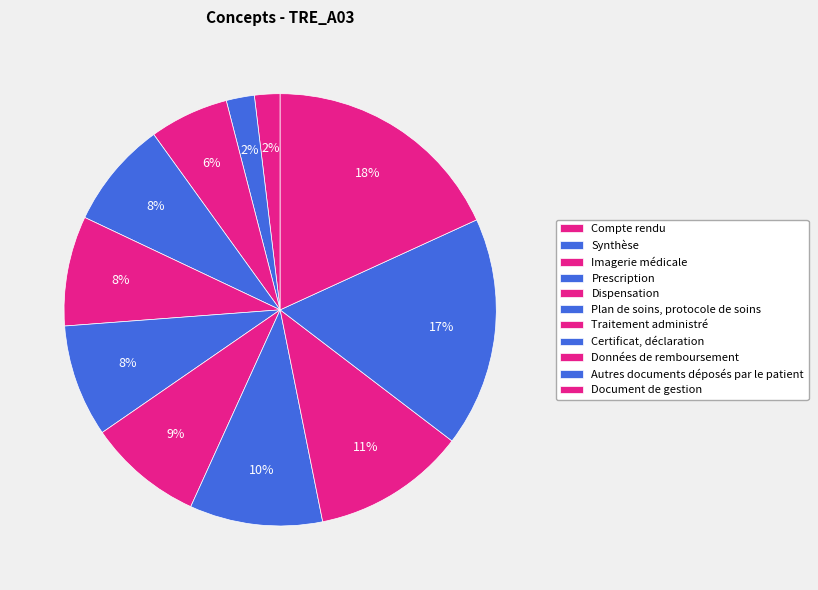

Is the sum of Compte rendu and Dispensation greater than half?

No